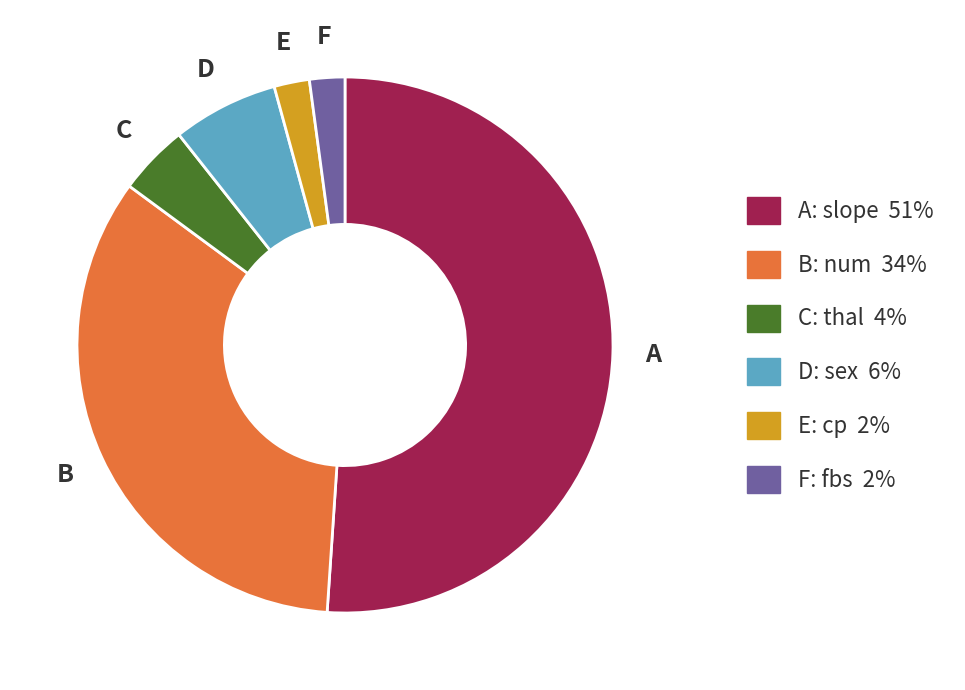

Count the number of slices in the pie.

6